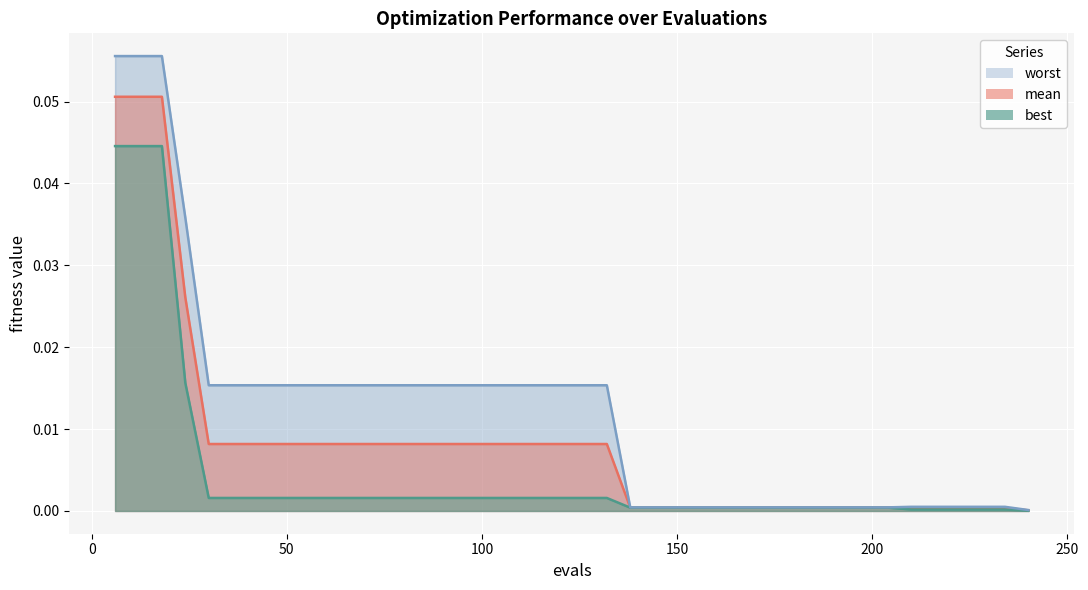

Reading left to right, transcribe all the data shown in this chart.

mean: 6=0.1	12=0.1	18=0.1	24=0.0	30=0.0	36=0.0	42=0.0	48=0.0	54=0.0	60=0.0	66=0.0	72=0.0	78=0.0	84=0.0	90=0.0	96=0.0	102=0.0	108=0.0	114=0.0	120=0.0	126=0.0	132=0.0	138=0.0	144=0.0	150=0.0	156=0.0	162=0.0	168=0.0	174=0.0	180=0.0	186=0.0	192=0.0	198=0.0	204=0.0	210=0.0	216=0.0	222=0.0	228=0.0	234=0.0	240=0.0
best: 6=0.0	12=0.0	18=0.0	24=0.0	30=0.0	36=0.0	42=0.0	48=0.0	54=0.0	60=0.0	66=0.0	72=0.0	78=0.0	84=0.0	90=0.0	96=0.0	102=0.0	108=0.0	114=0.0	120=0.0	126=0.0	132=0.0	138=0.0	144=0.0	150=0.0	156=0.0	162=0.0	168=0.0	174=0.0	180=0.0	186=0.0	192=0.0	198=0.0	204=0.0	210=0.0	216=0.0	222=0.0	228=0.0	234=0.0	240=0.0
worst: 6=0.1	12=0.1	18=0.1	24=0.0	30=0.0	36=0.0	42=0.0	48=0.0	54=0.0	60=0.0	66=0.0	72=0.0	78=0.0	84=0.0	90=0.0	96=0.0	102=0.0	108=0.0	114=0.0	120=0.0	126=0.0	132=0.0	138=0.0	144=0.0	150=0.0	156=0.0	162=0.0	168=0.0	174=0.0	180=0.0	186=0.0	192=0.0	198=0.0	204=0.0	210=0.0	216=0.0	222=0.0	228=0.0	234=0.0	240=0.0